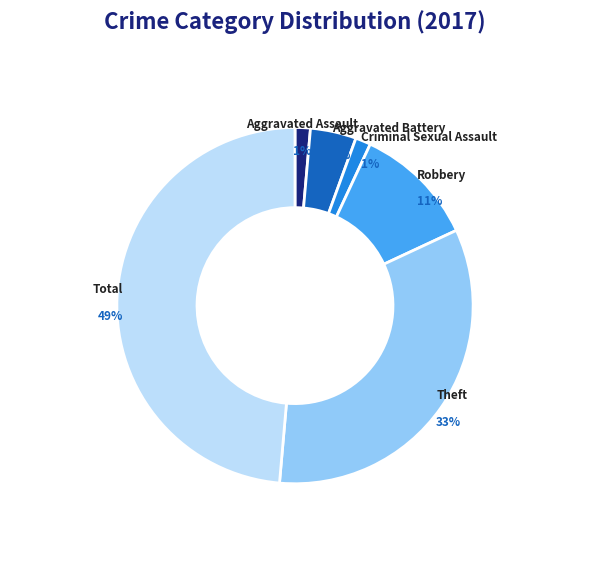

To the nearest percent, what is the difference between the Robbery and Aggravated Assault slice percentages?

10%